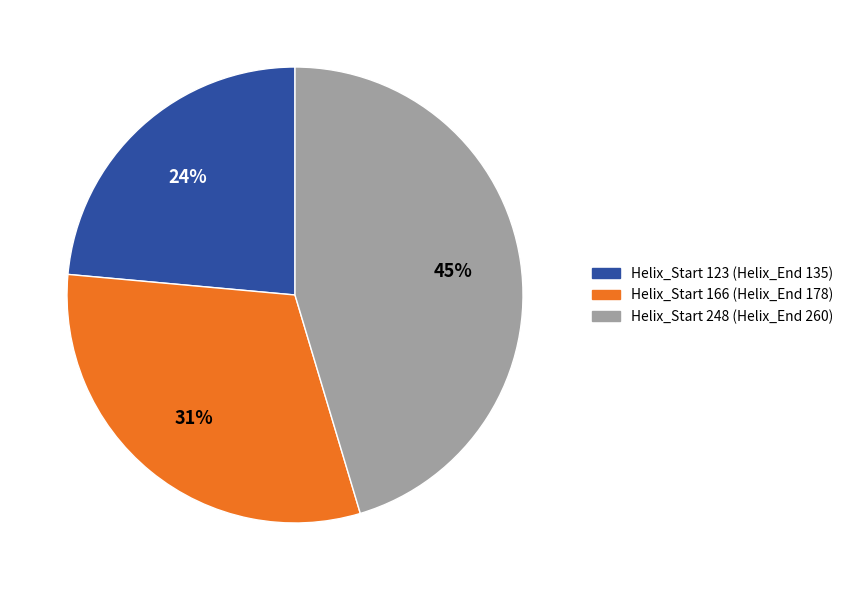

To the nearest percent, what is the average slice percentage?

33%